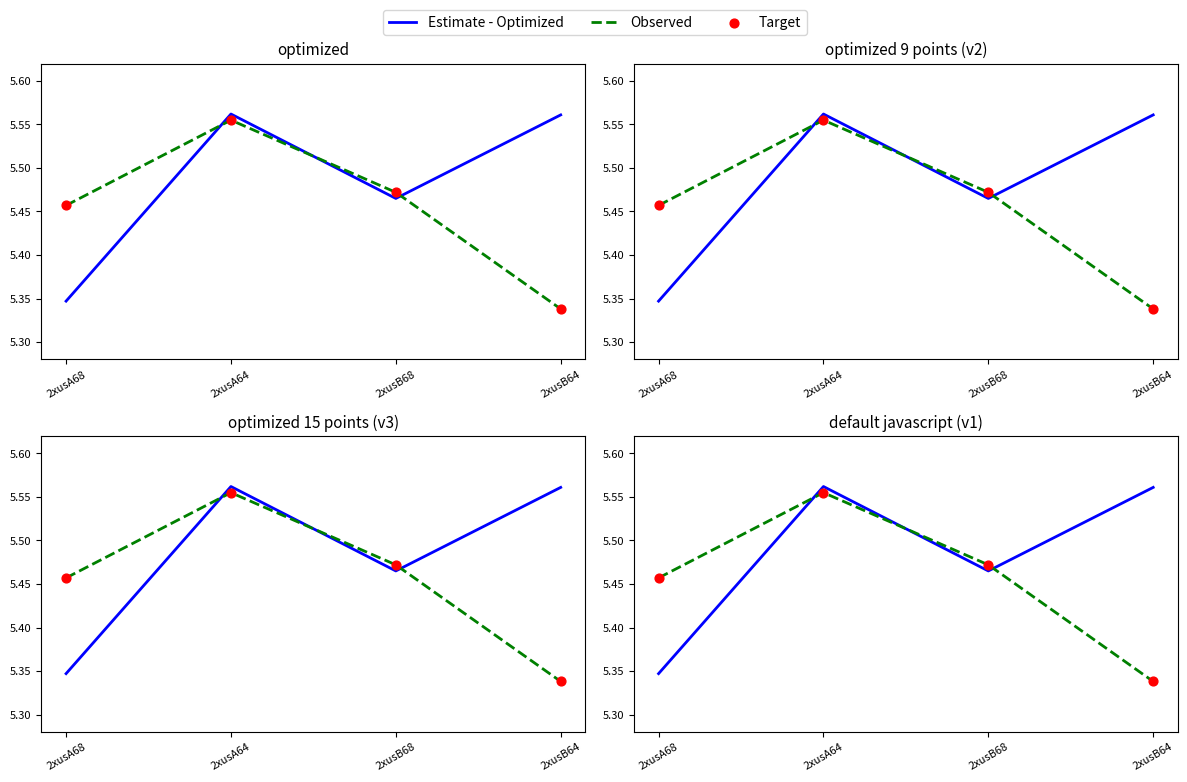

Which series has the largest total across all categories?

Estimate - Optimized